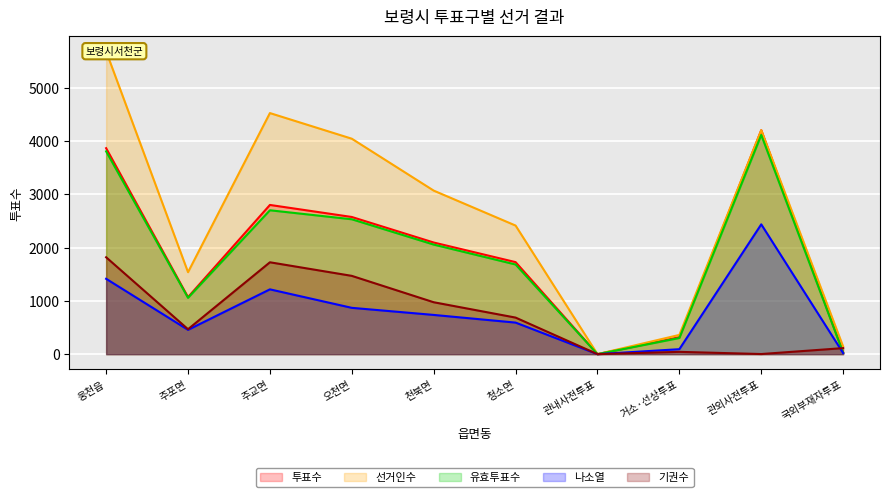

Which series has the largest total across all categories?

선거인수